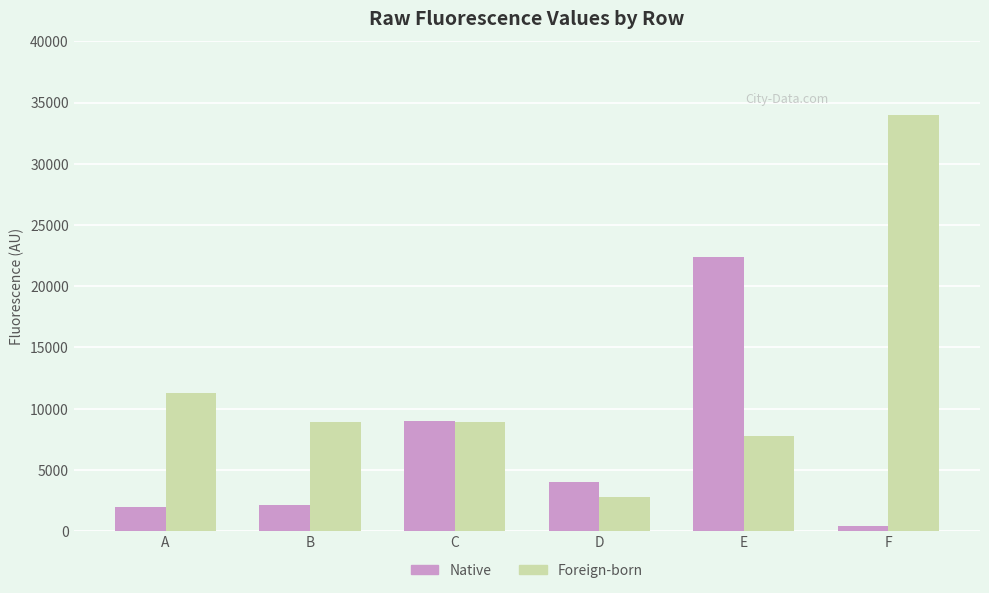

Rank the series by their maximum value, from highest to lowest.

Foreign-born, Native